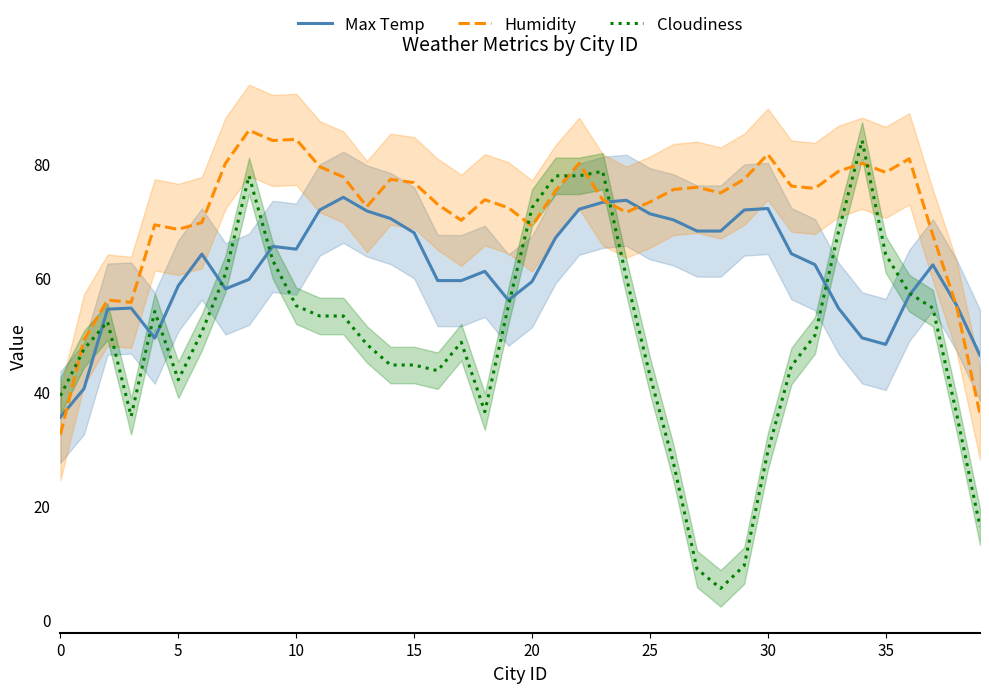

True or false: Humidity has a value of 71.6 at 24.

True